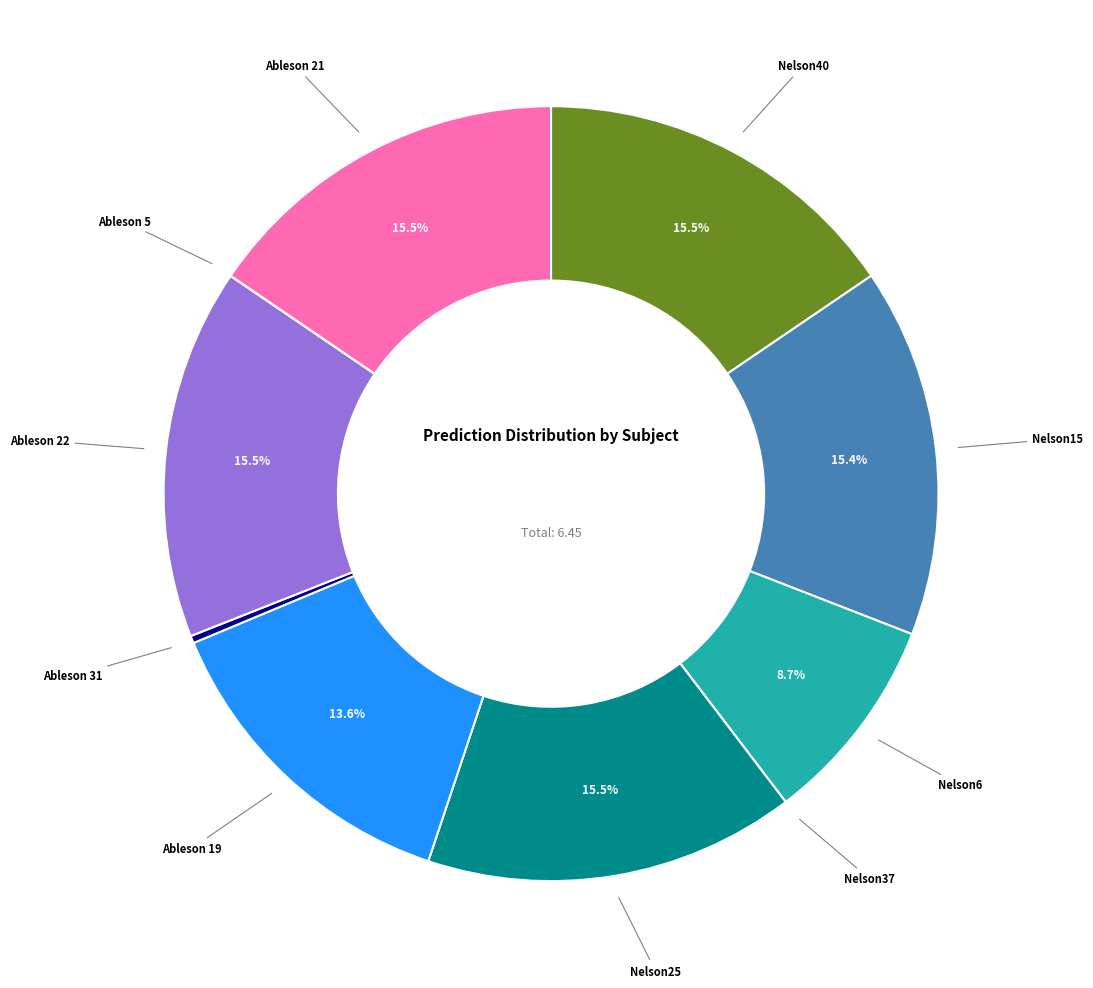

Is there any slice that represents more than half of the pie?

No